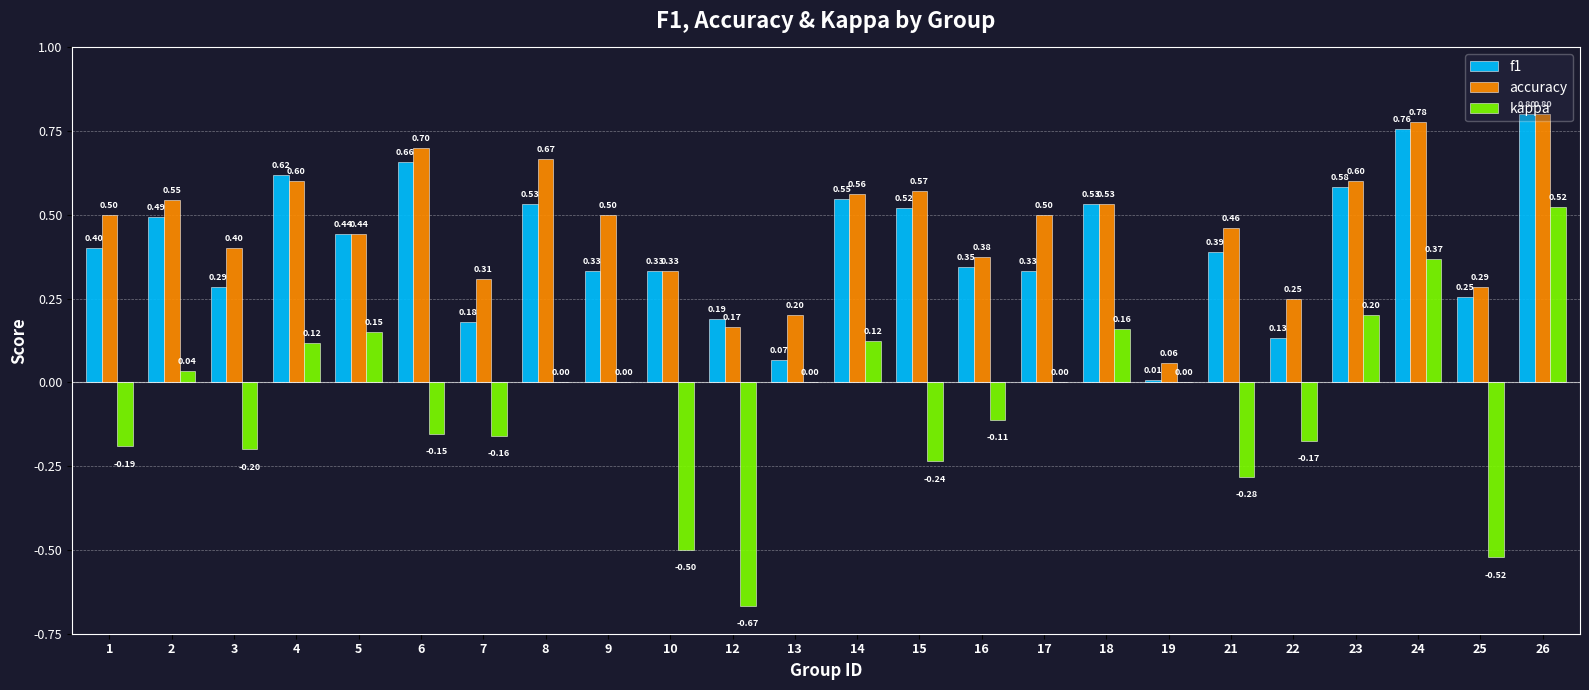

Which category has the highest value in the f1 series?

26